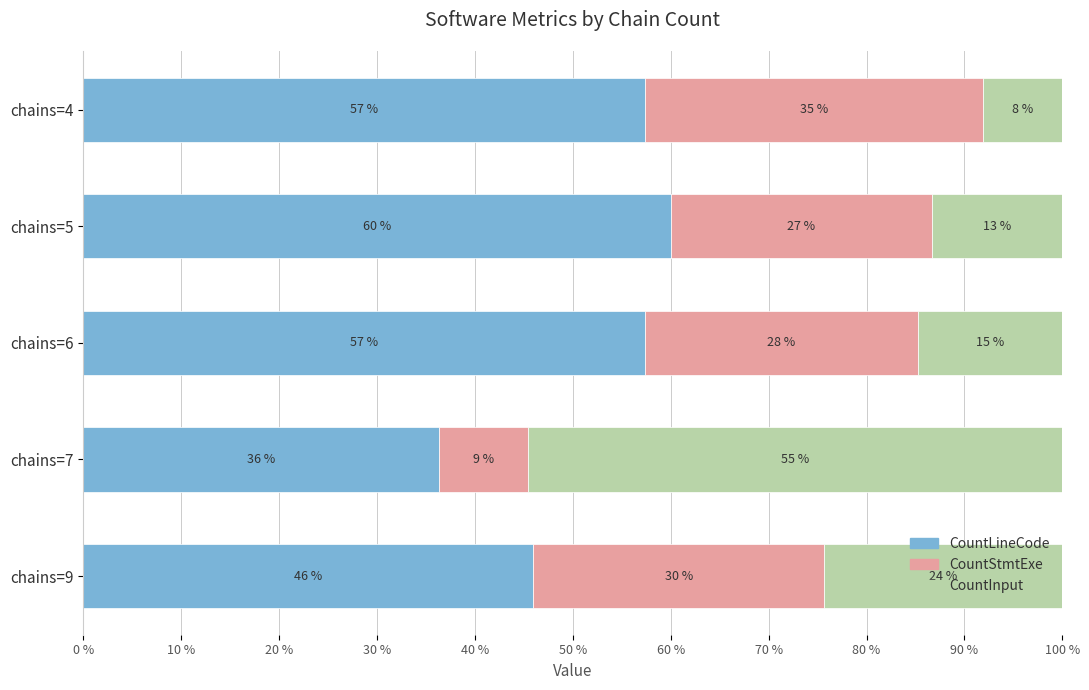

Which series has the largest total across all categories?

CountLineCode